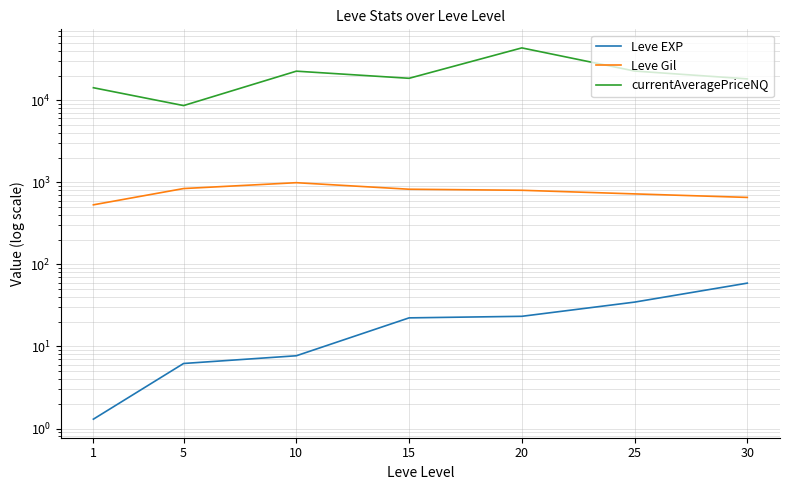

Is it true that currentAveragePriceNQ equals 18225.0 at 30?

True